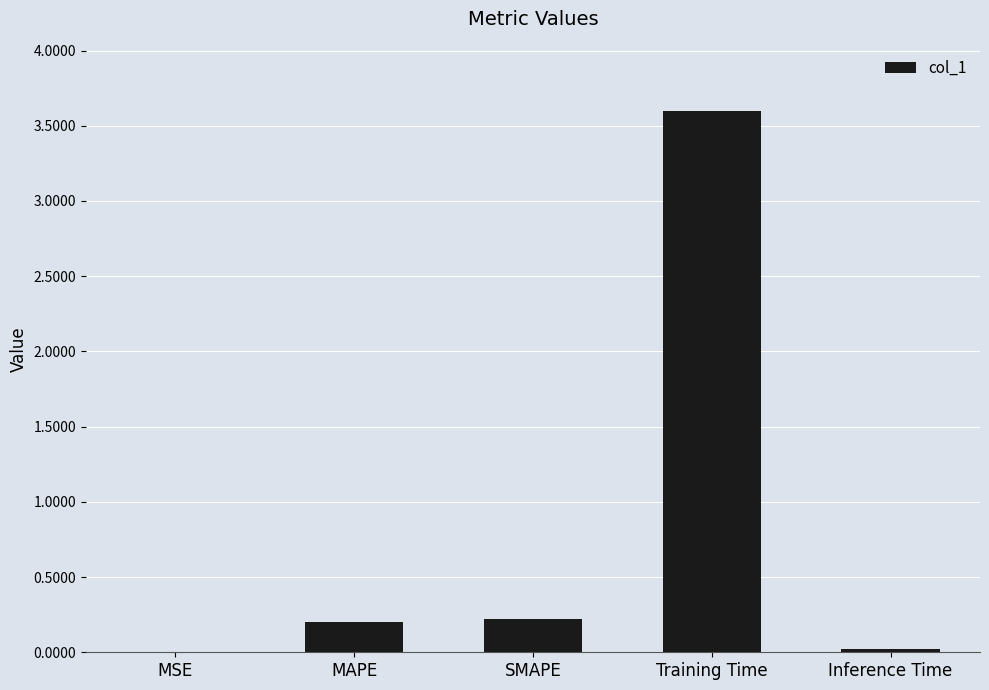

What is the maximum value shown in the chart?

3.6